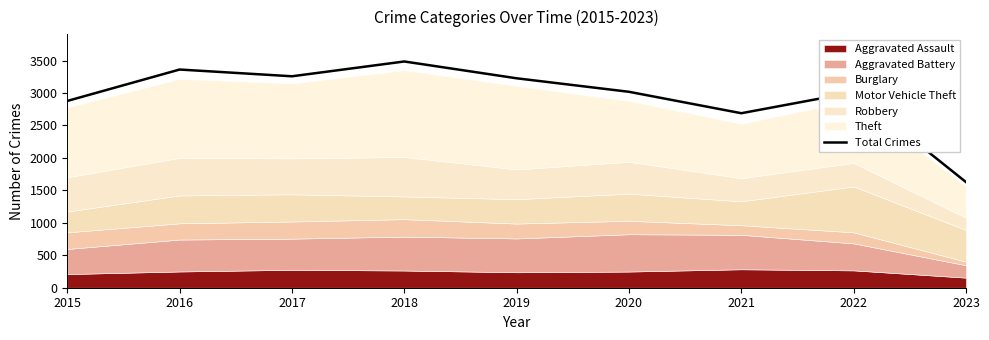

List the labels in order of value, smallest first.

2023, 2021, 2015, 2022, 2020, 2019, 2017, 2016, 2018